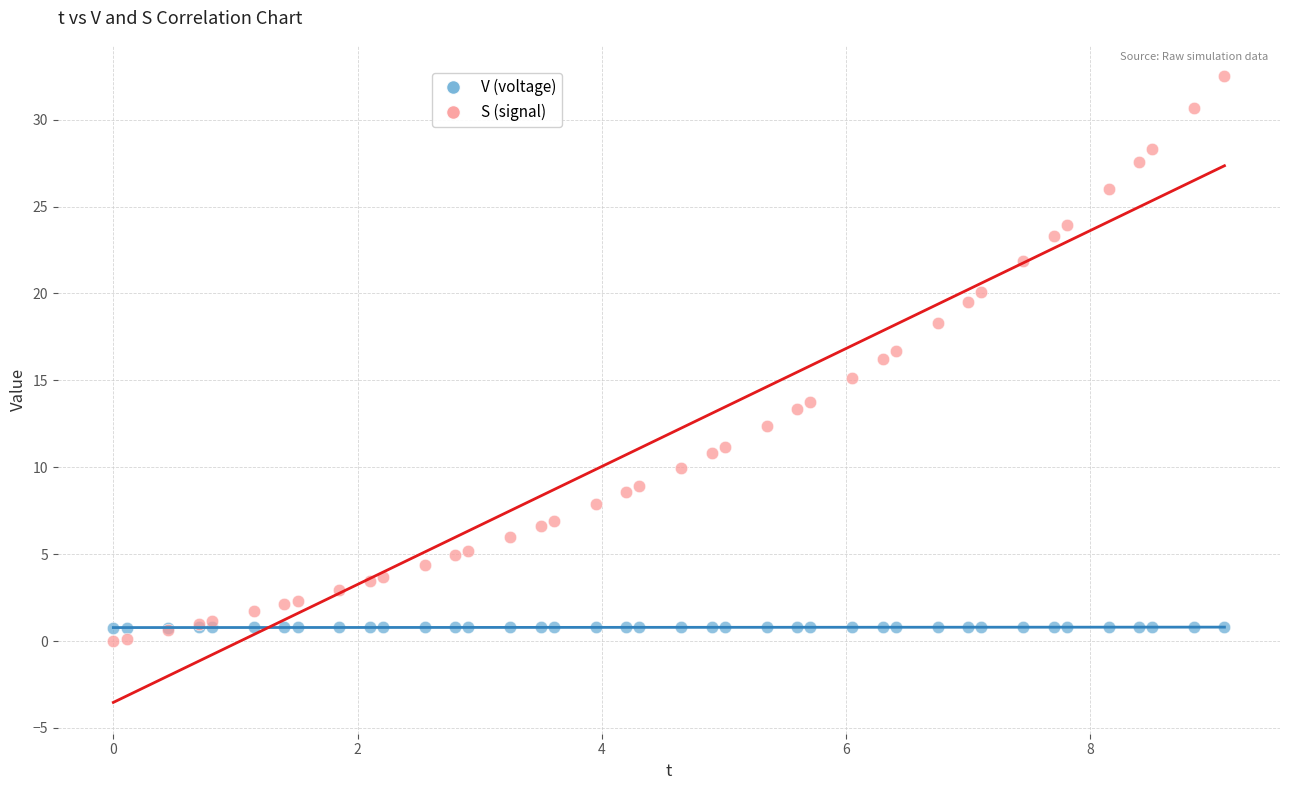

Which series has the widest spread of Y values?

S (signal)